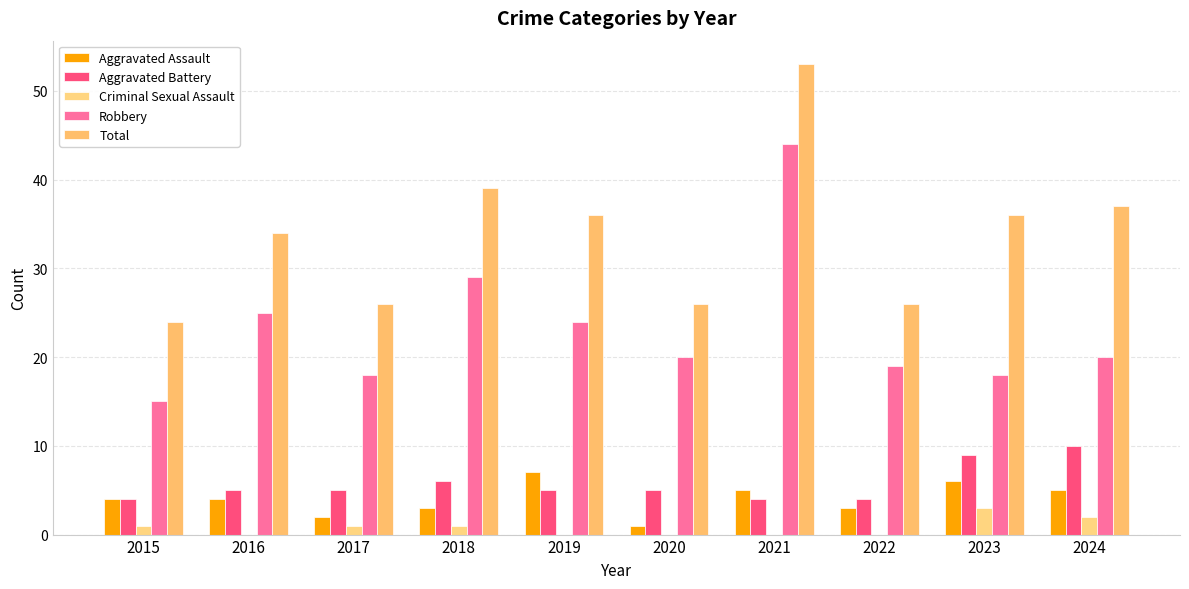

What are all the series names shown in the legend?

Aggravated Assault, Aggravated Battery, Criminal Sexual Assault, Robbery, Total